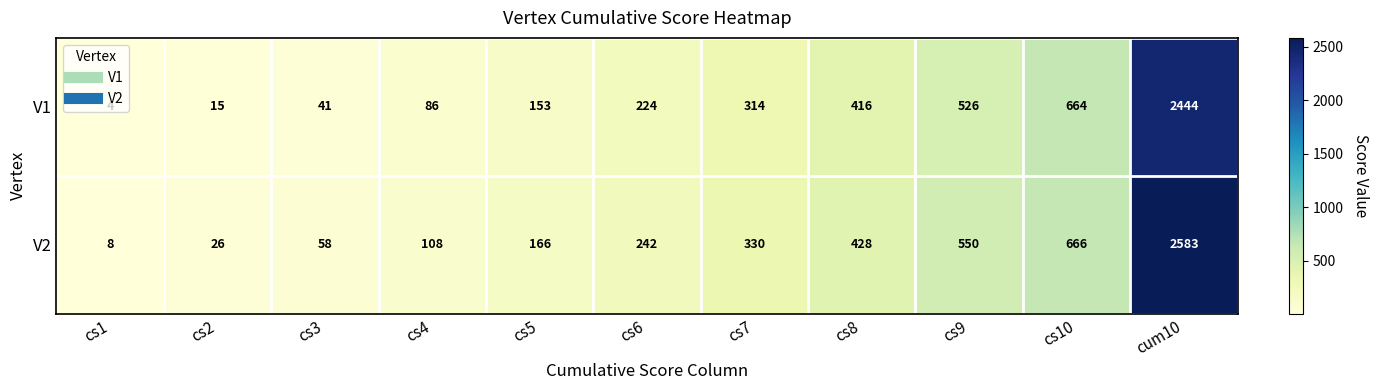

Which series has the largest total across all categories?

V2